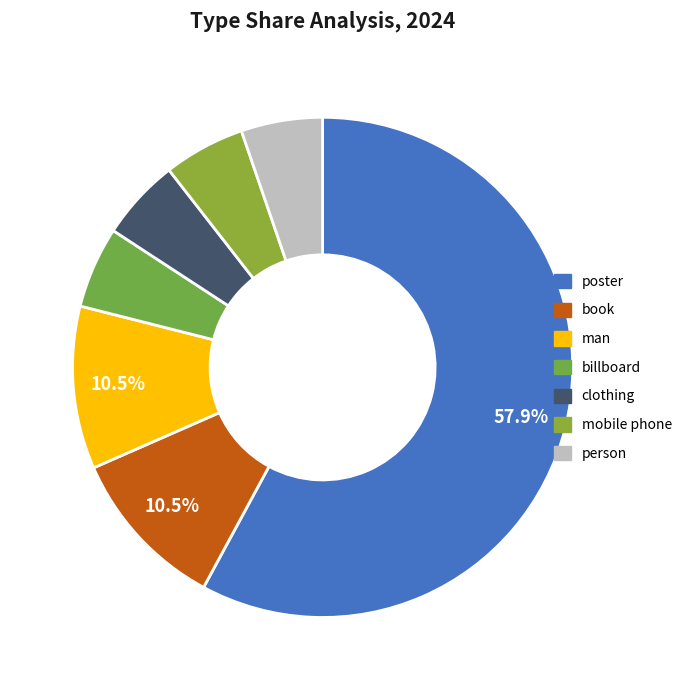

Count the number of slices in the pie.

7